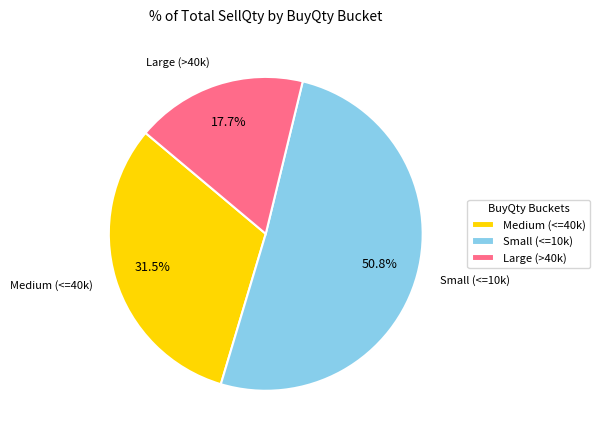

How many slices are in this pie chart?

3